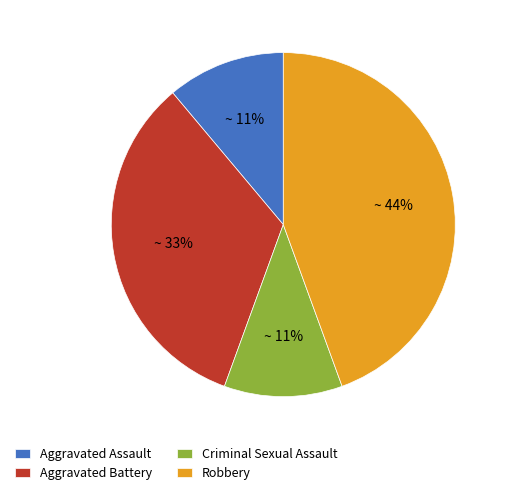

Approximately how many times larger is the value at Robbery compared to Aggravated Battery?

1.3